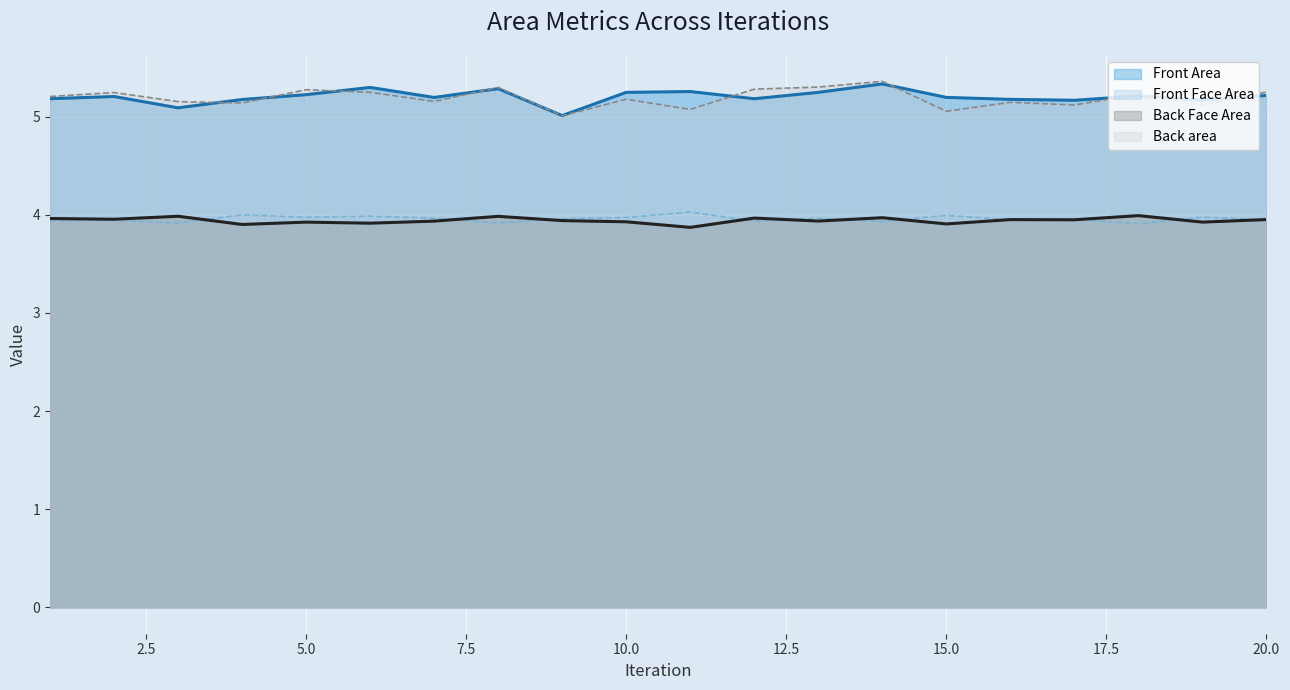

True or false: Back area (line) and Back Face Area (line) cross at least once.

False